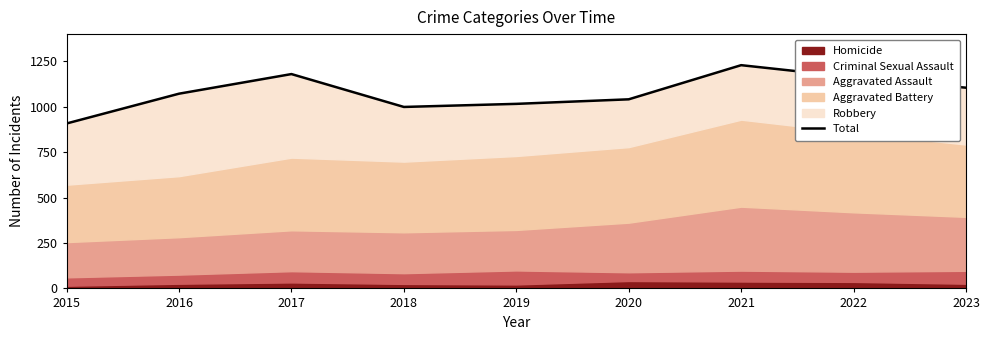

What is the difference between the maximum and minimum values?

321